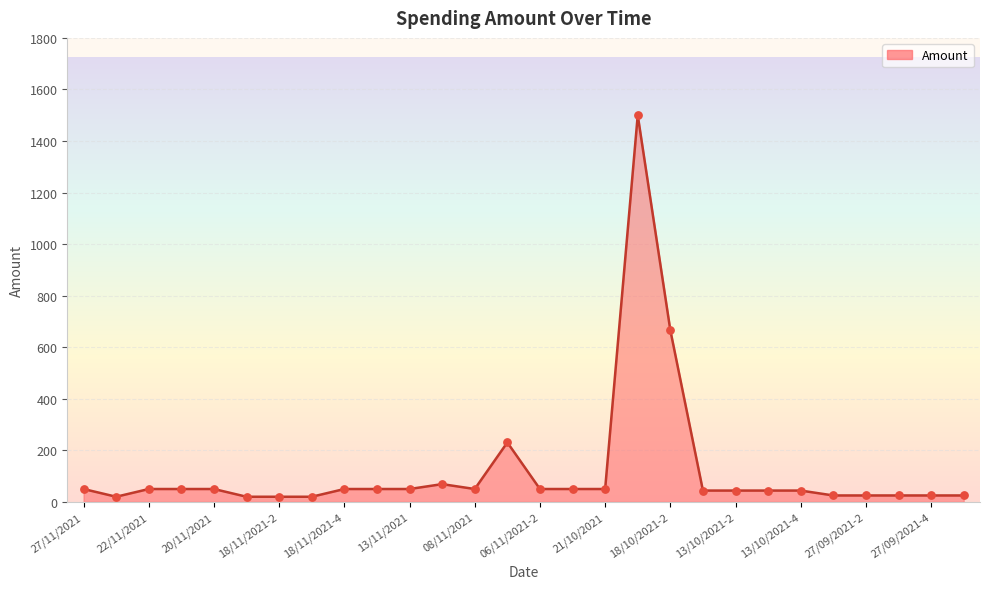

What is the greatest value displayed?

1500.0